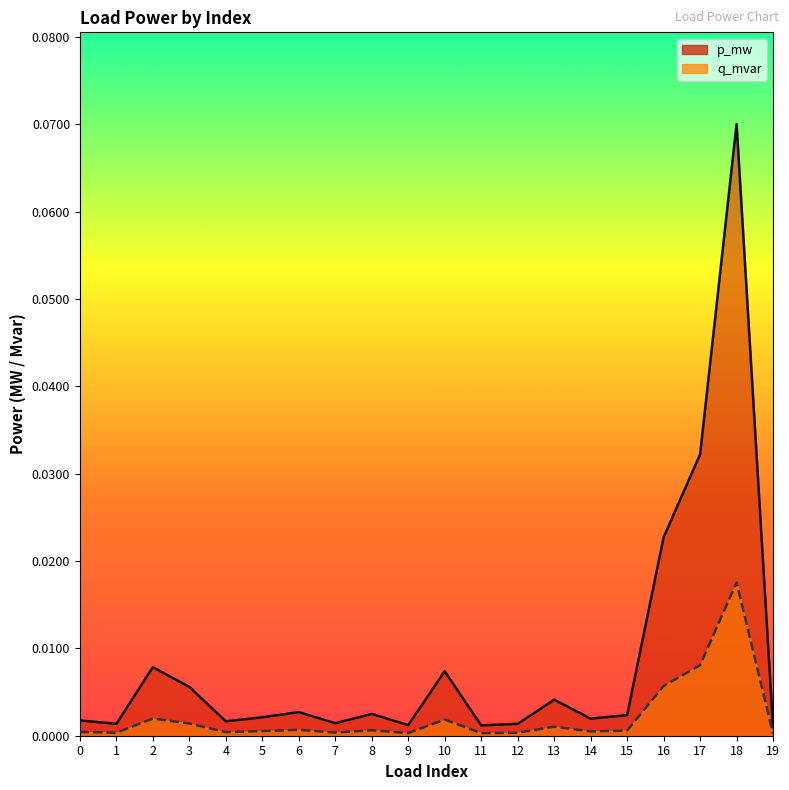

How many lines are shown in the chart?

2